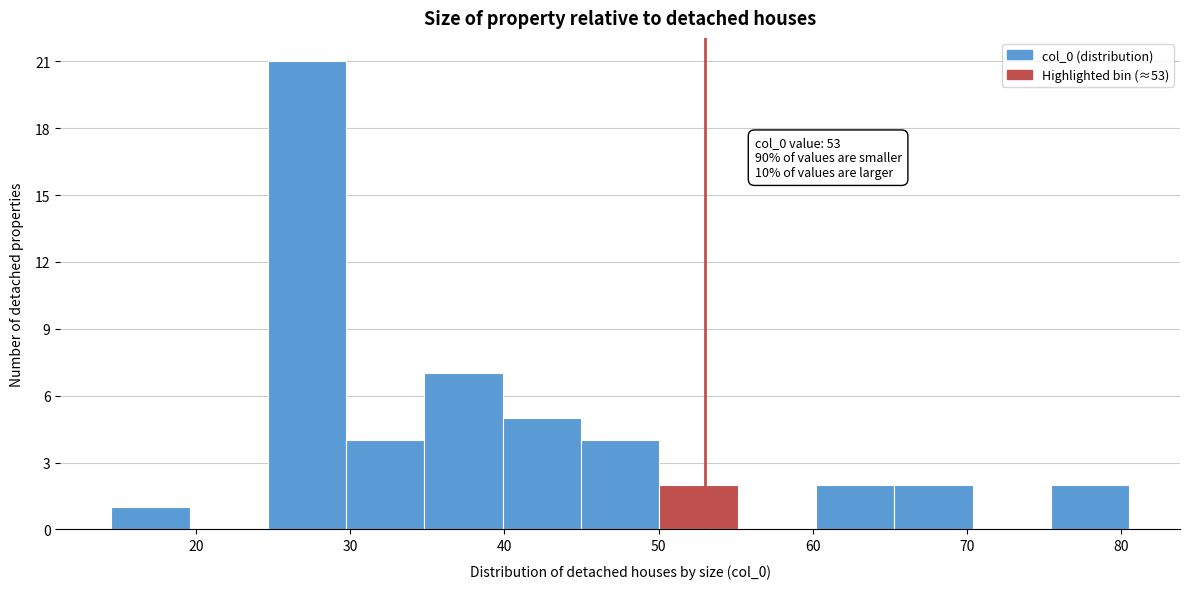

Which range on the x-axis has the tallest bar?

25 to 30